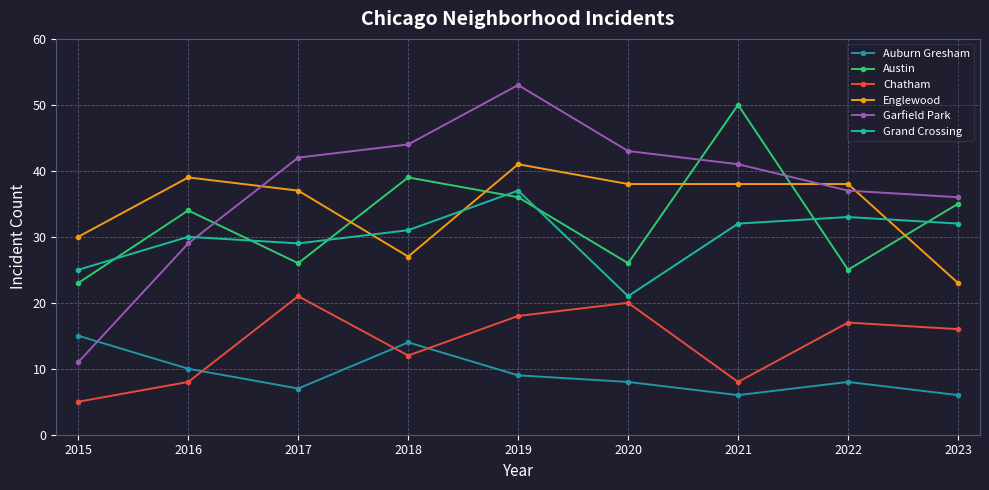

What is the difference between the maximum and minimum values in the Chatham series?

16